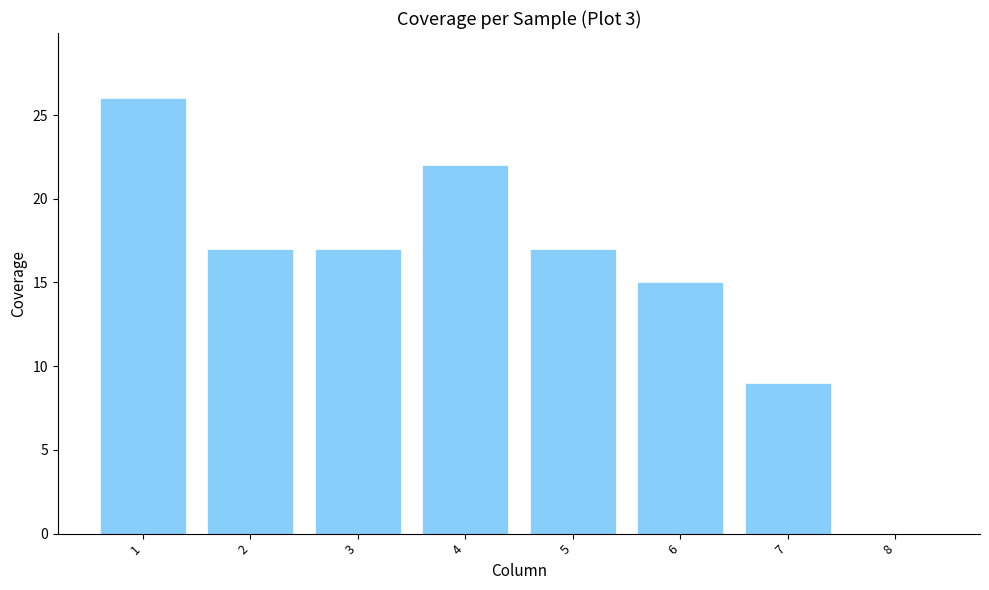

How many positive values are there?

7